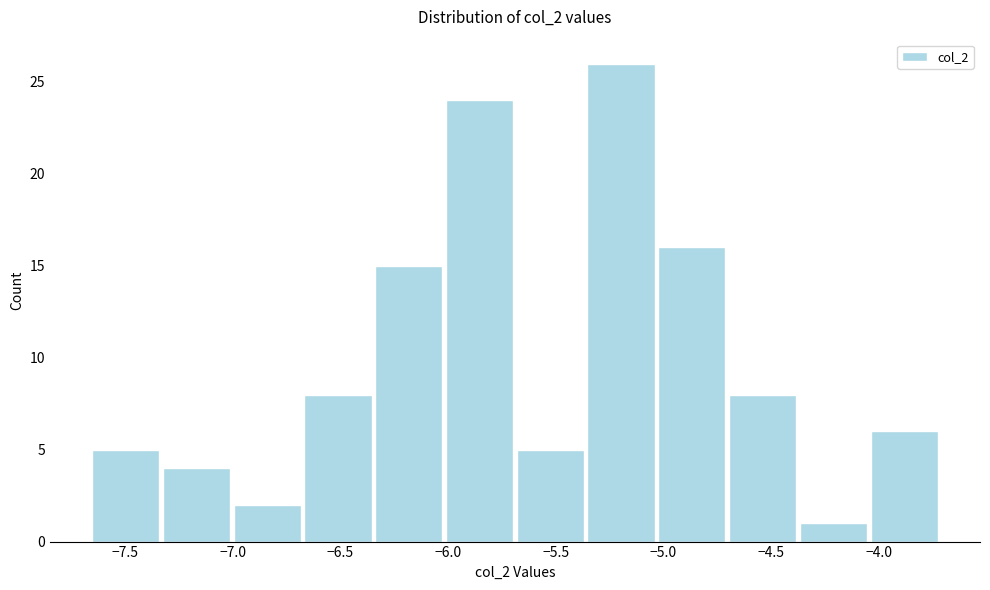

What is the height of the bar covering -5.05 to -4.70 on the x-axis? Neither the bar edges nor the heights are printed on the chart, so give them approximately, as read against the axes.

16